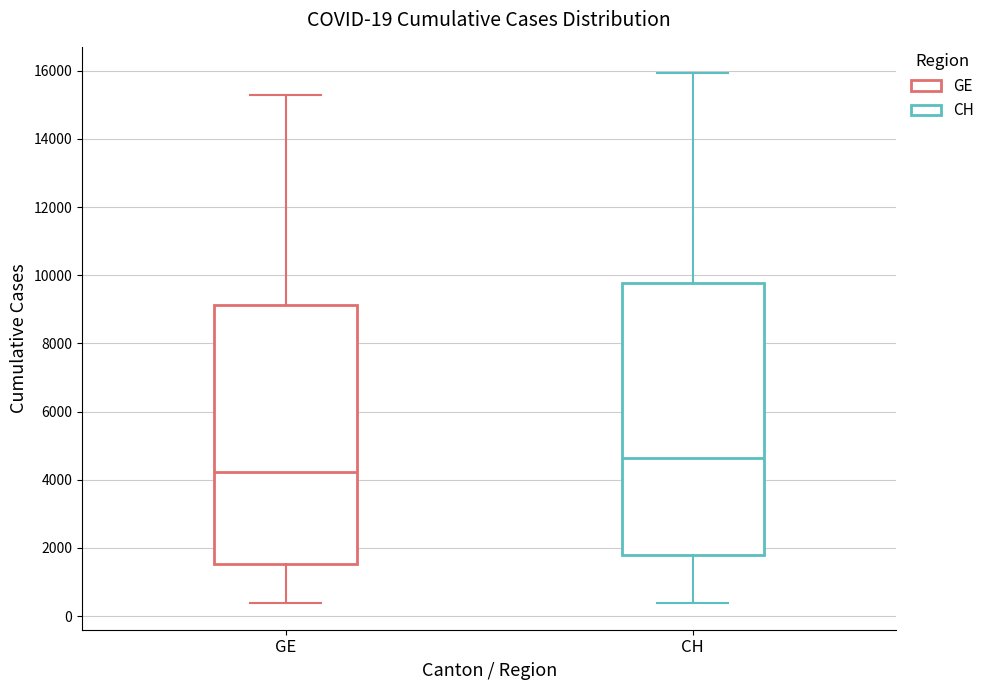

Which box's median line is the highest?

CH